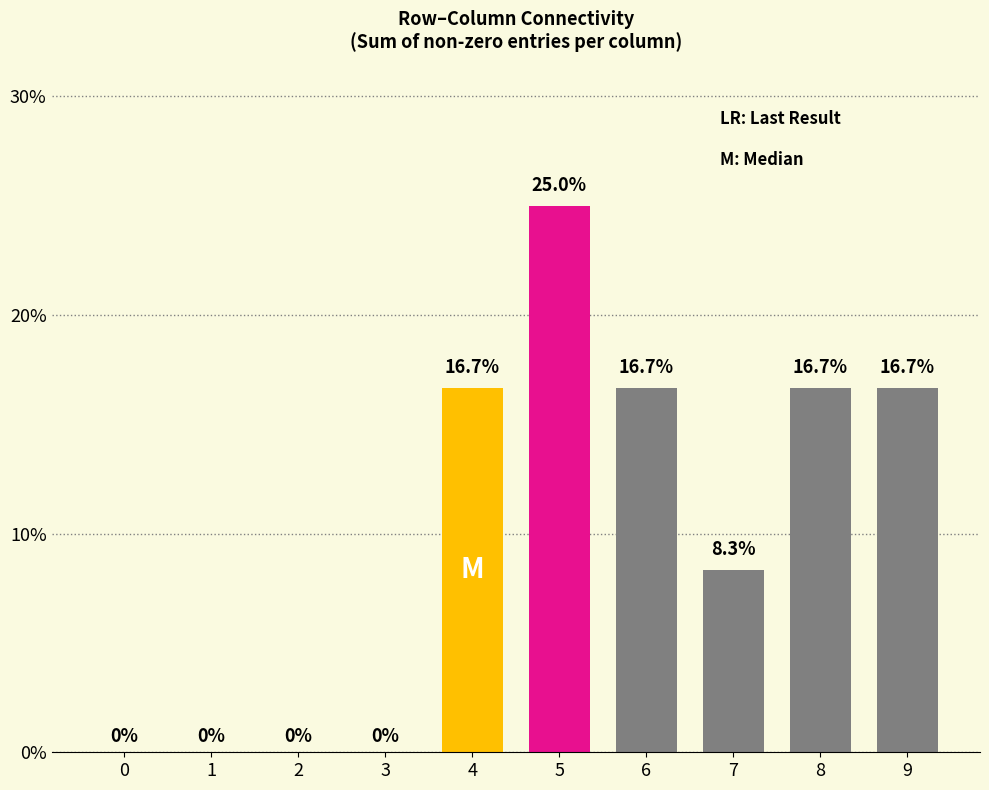

Are the bars horizontal?

No